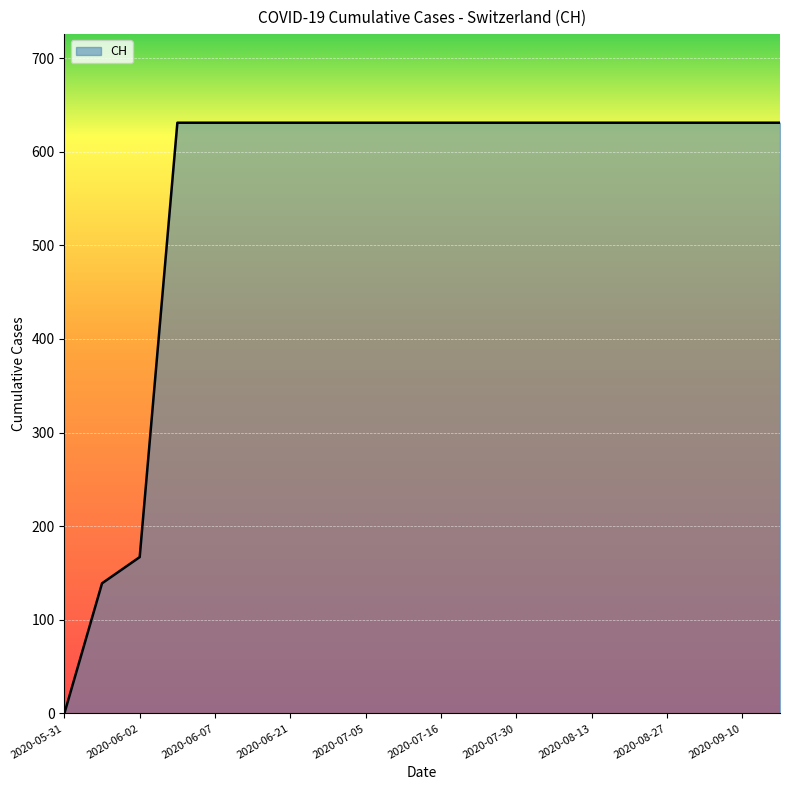

What is the difference between the maximum and minimum values?

631